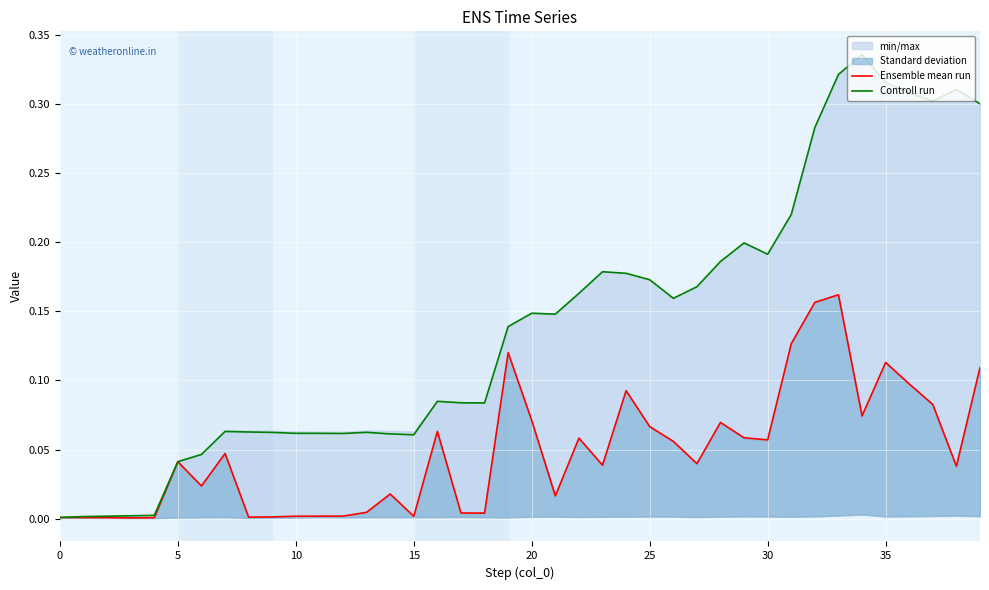

What is the label of the 30th point from the left?

29